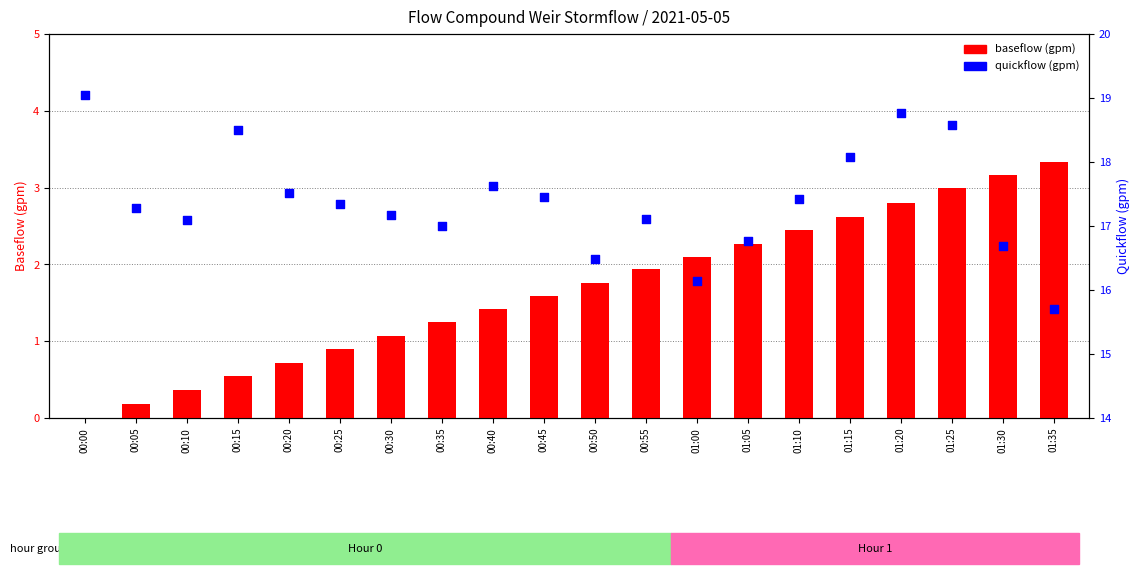

Is the value of quickflow (gpm) at 01:15 greater than the value of baseflow (gpm) at 00:05?

Yes